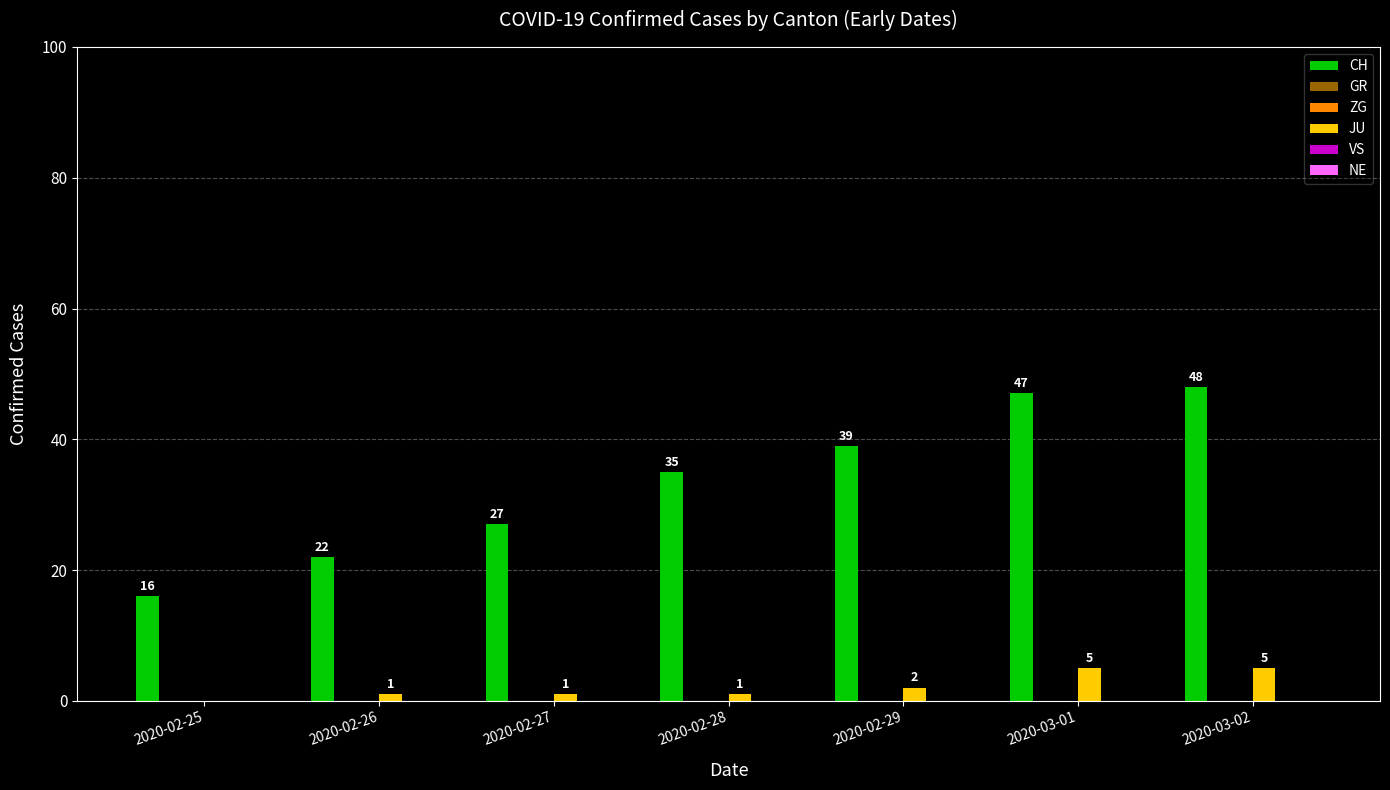

Reading right to left, what are all the values shown in this chart?

CH: 2020-03-02=48	2020-03-01=47	2020-02-29=39	2020-02-28=35	2020-02-27=27	2020-02-26=22	2020-02-25=16
GR: 2020-03-02=0	2020-03-01=0	2020-02-29=0	2020-02-28=0	2020-02-27=0	2020-02-26=0	2020-02-25=0
ZG: 2020-03-02=0	2020-03-01=0	2020-02-29=0	2020-02-28=0	2020-02-27=0	2020-02-26=0	2020-02-25=0
JU: 2020-03-02=5	2020-03-01=5	2020-02-29=2	2020-02-28=1	2020-02-27=1	2020-02-26=1	2020-02-25=0
VS: 2020-03-02=0	2020-03-01=0	2020-02-29=0	2020-02-28=0	2020-02-27=0	2020-02-26=0	2020-02-25=0
NE: 2020-03-02=0	2020-03-01=0	2020-02-29=0	2020-02-28=0	2020-02-27=0	2020-02-26=0	2020-02-25=0